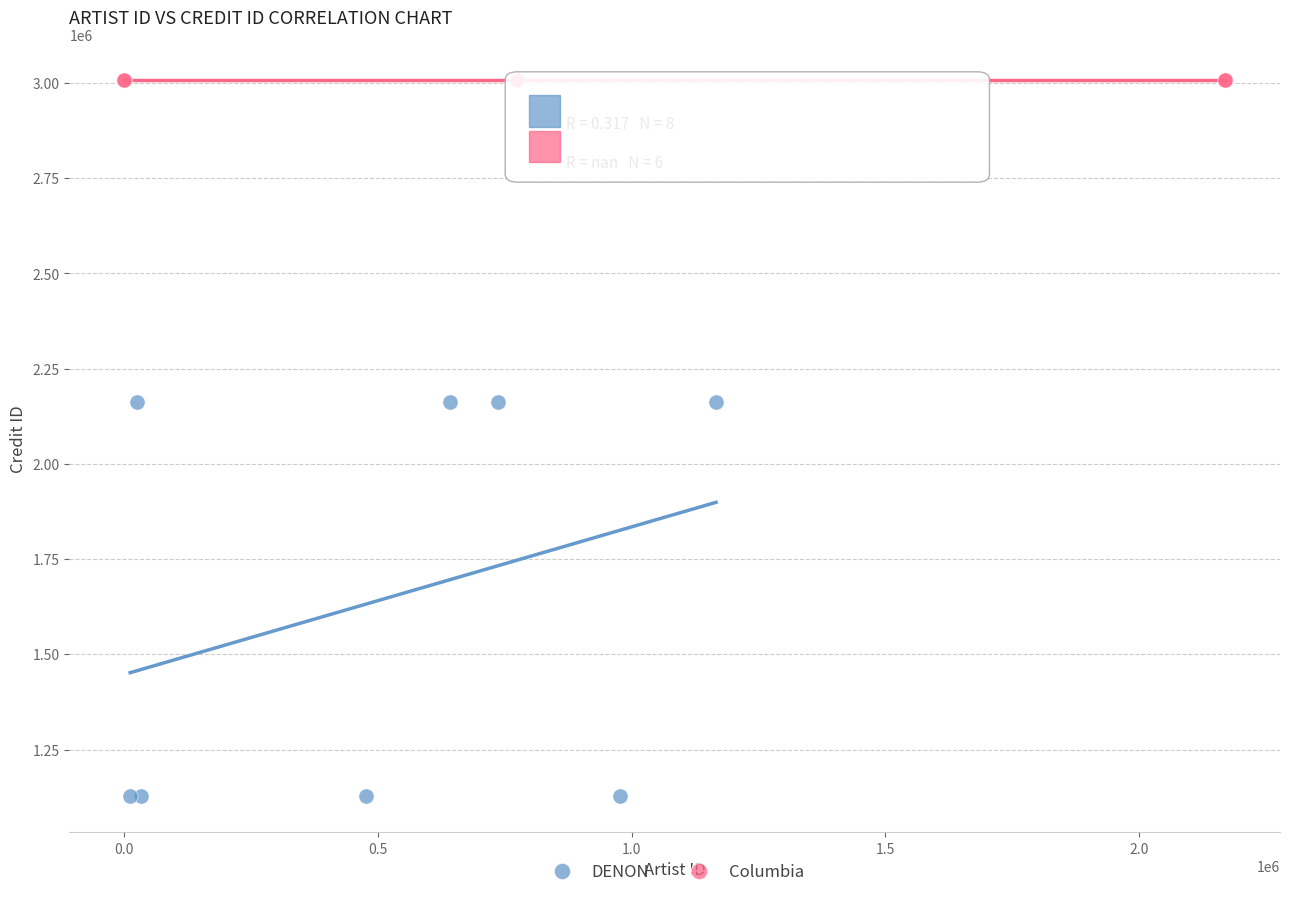

Which series contains the lowest Y value?

DENON